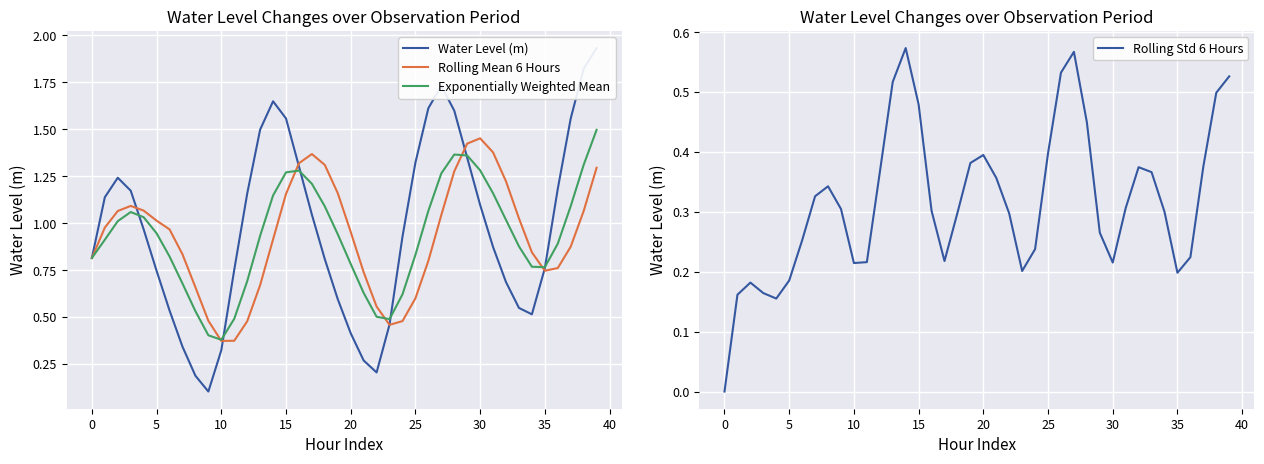

What are all the series names shown in the legend?

Water Level (m), Rolling Mean 6 Hours, Exponentially Weighted Mean, Rolling Std 6 Hours